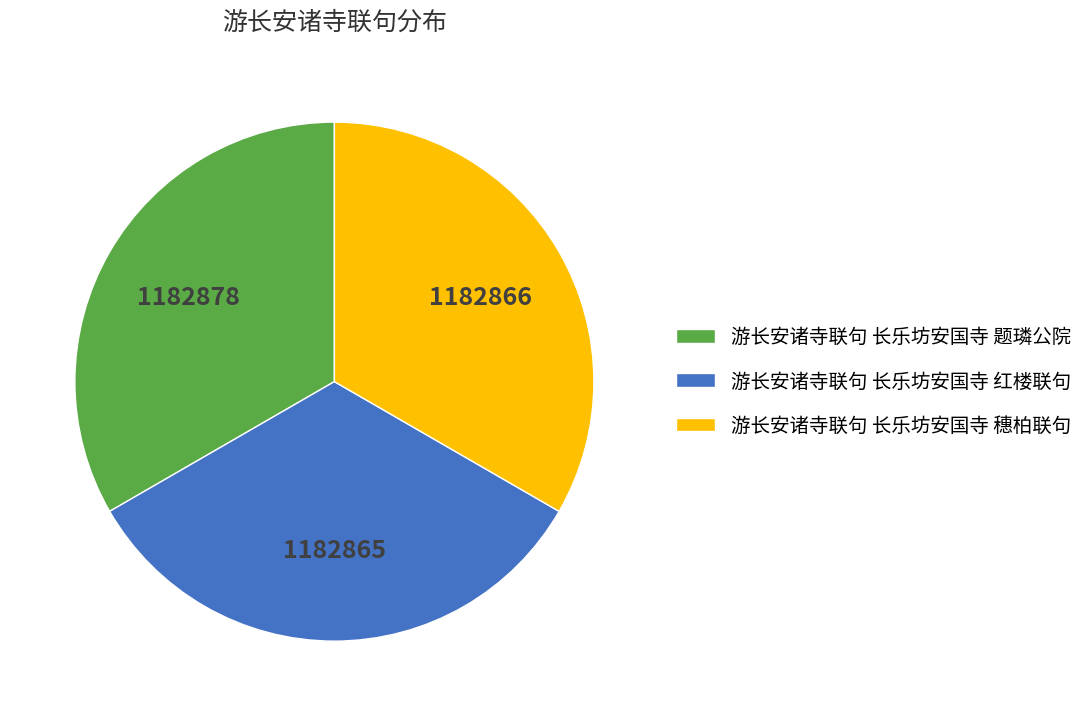

How many segments does this pie chart have?

3